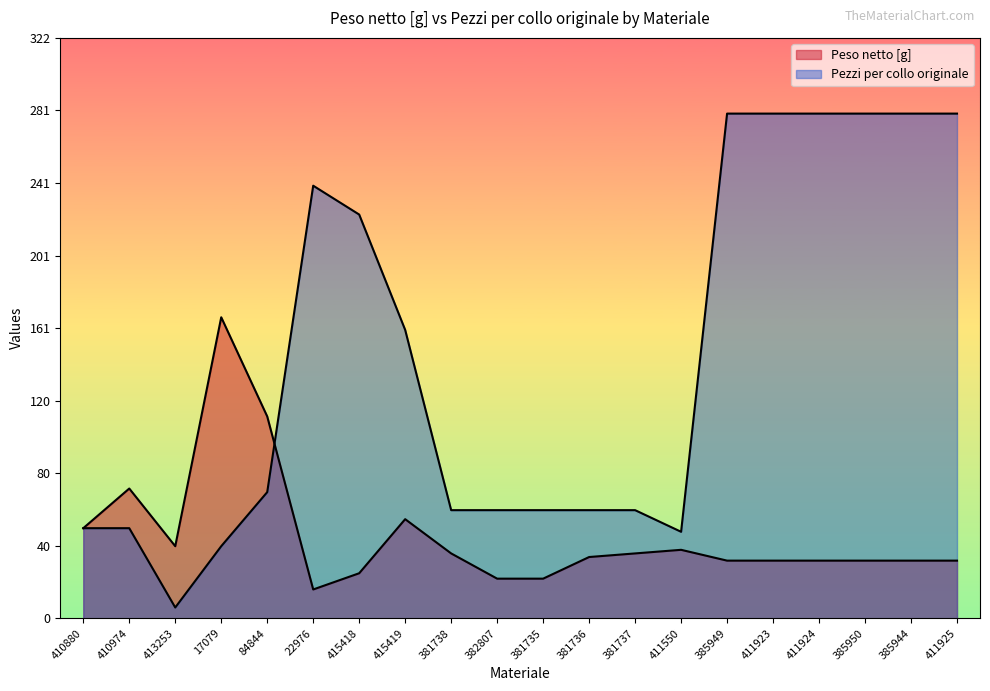

What is the label of the 20th point from the left?

411925